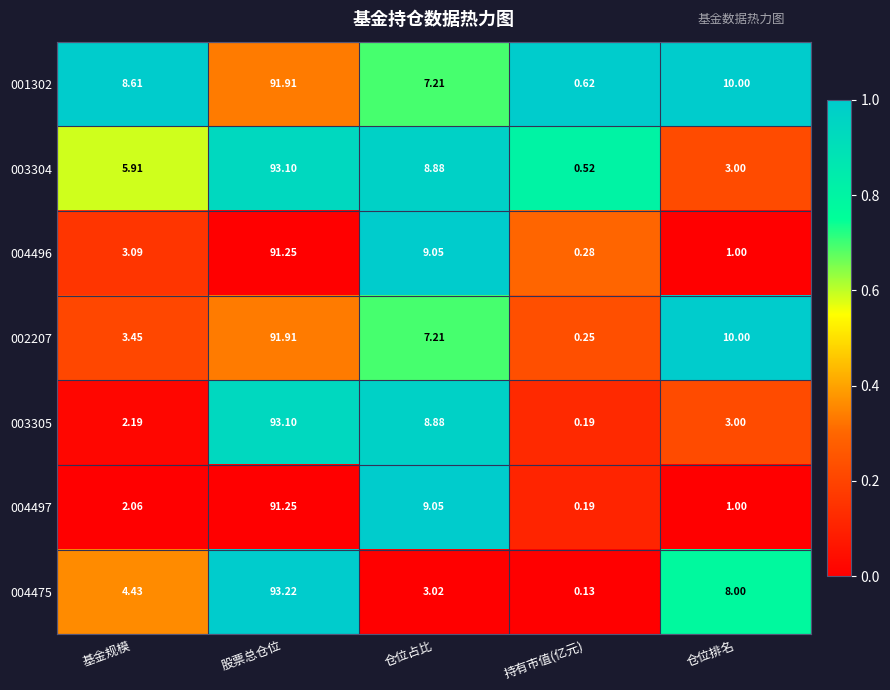

At which category is the sum across all series the highest?

股票总仓位